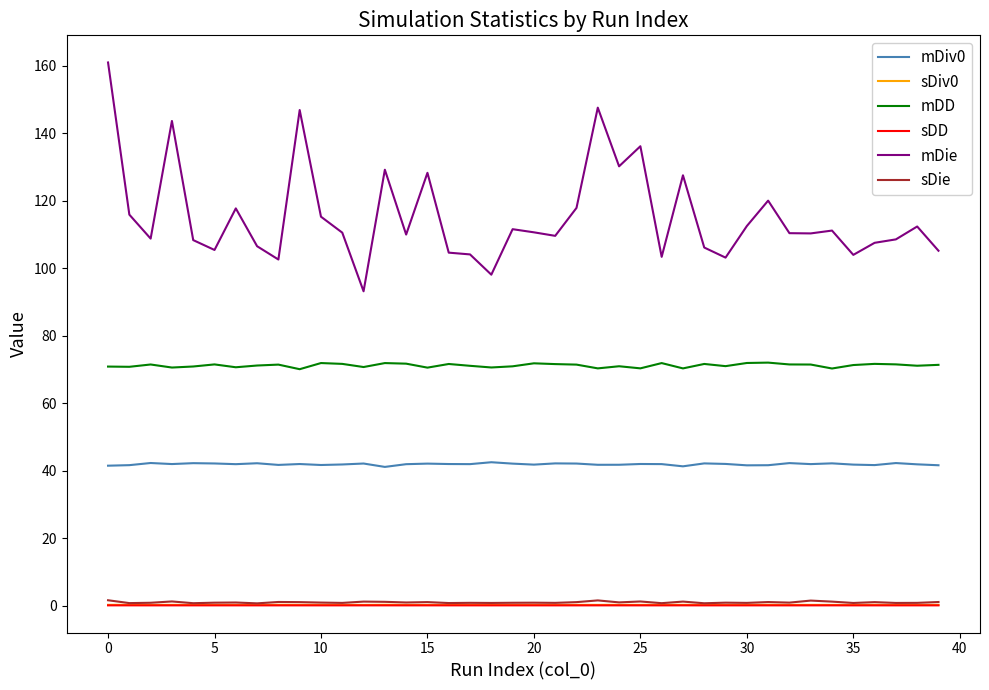

True or false: sDie and mDD intersect in this chart.

False